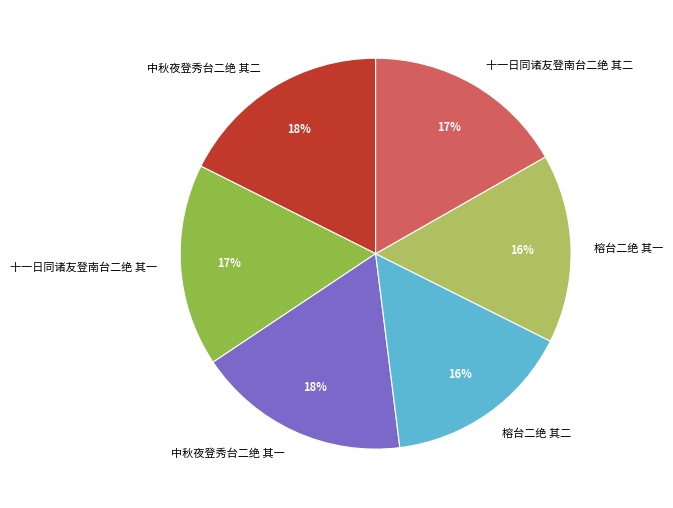

Count the number of slices in the pie.

6